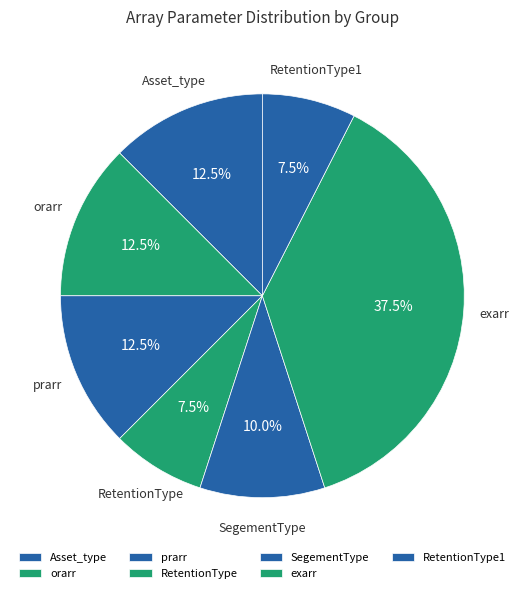

Does any single category account for the majority?

No